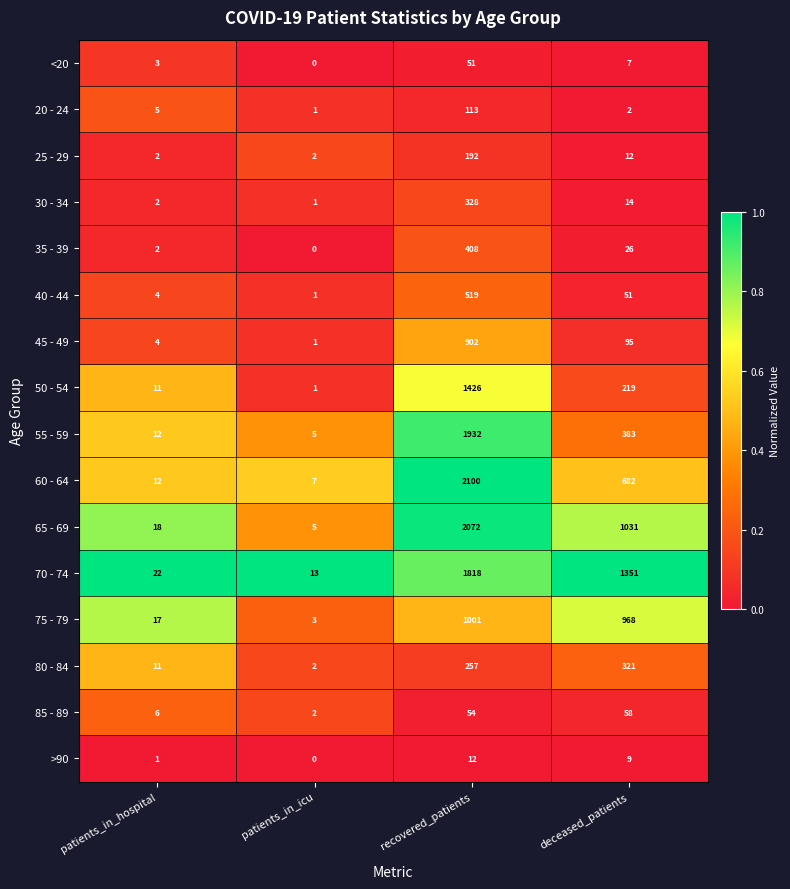

Rank the series by their maximum value, from highest to lowest.

60 - 64, 65 - 69, 55 - 59, 70 - 74, 50 - 54, 75 - 79, 45 - 49, 40 - 44, 35 - 39, 30 - 34, 80 - 84, 25 - 29, 20 - 24, 85 - 89, <20, >90